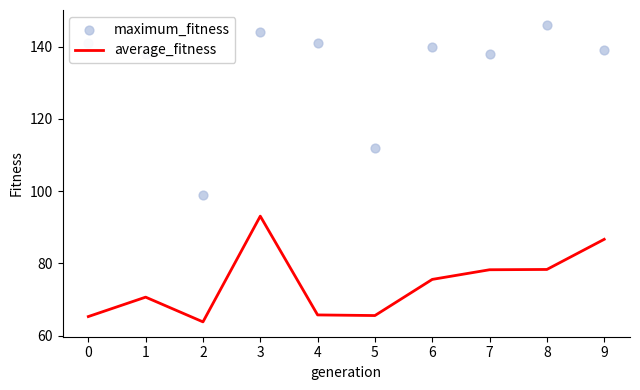

Which series reaches the maximum Y coordinate?

maximum_fitness